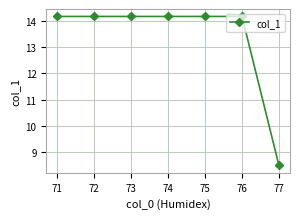

True or false: the data shows 14.2 at 74.

True